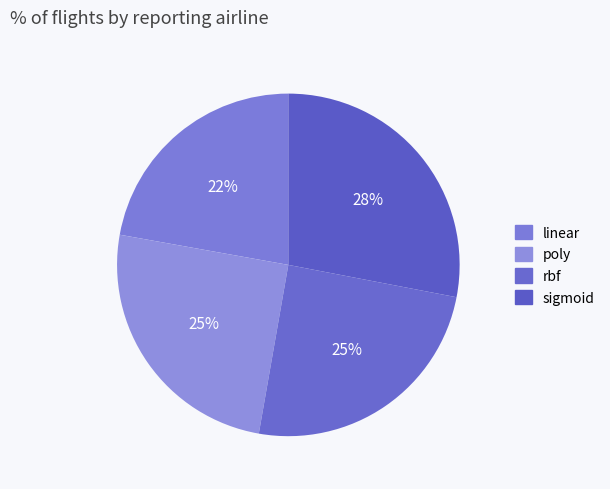

Which has a higher value, linear or rbf?

rbf